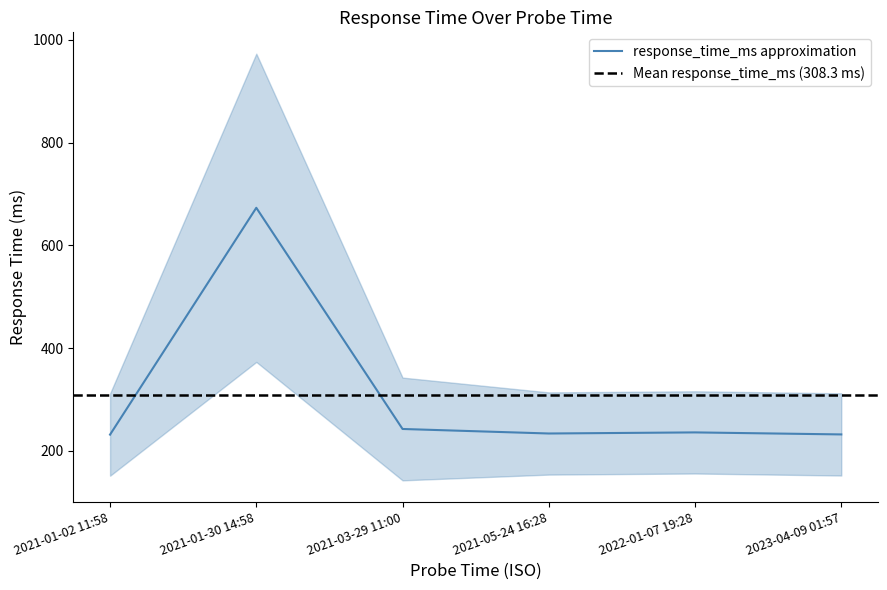

The chart shows a value of 236.1 at 2022-01-07 19:28. True or false?

True